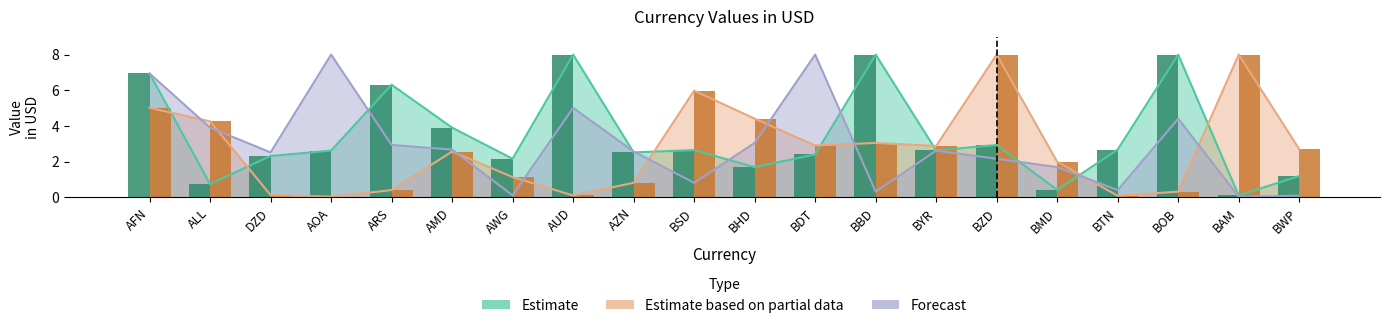

What is the total value across all series at BAM?

8.2